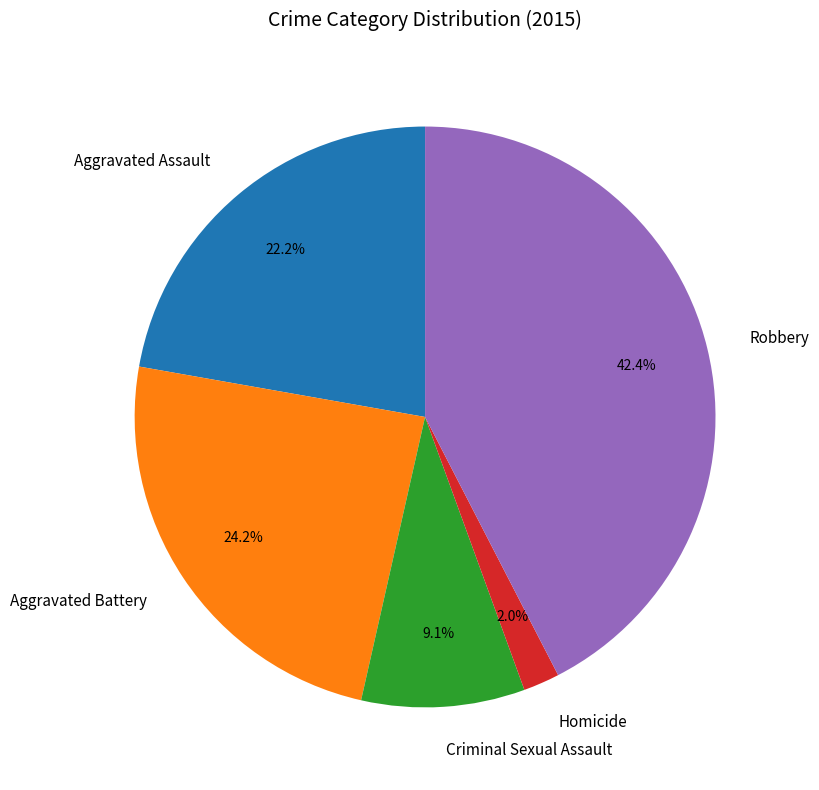

Rank the categories by value from lowest to highest.

Homicide, Criminal Sexual Assault, Aggravated Assault, Aggravated Battery, Robbery